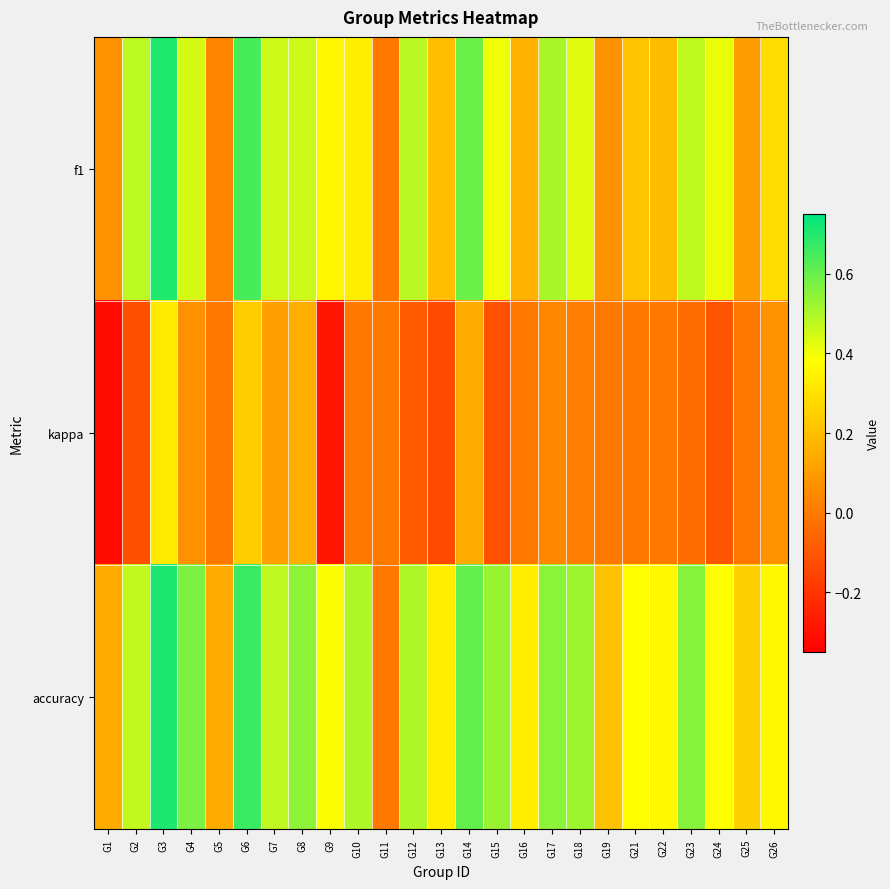

Which category has the highest value across all series?

G3